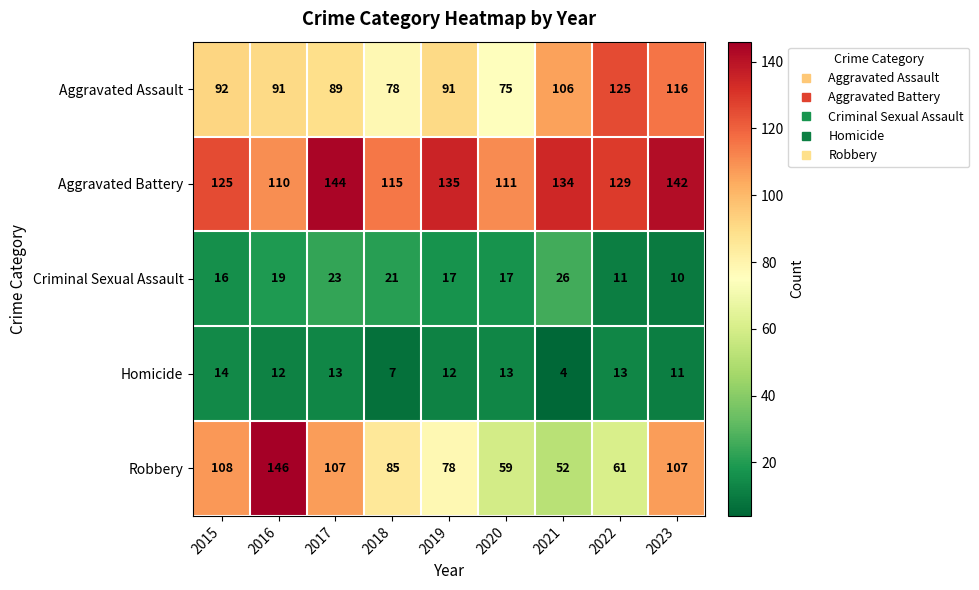

Which series has the largest total across all categories?

Aggravated Battery